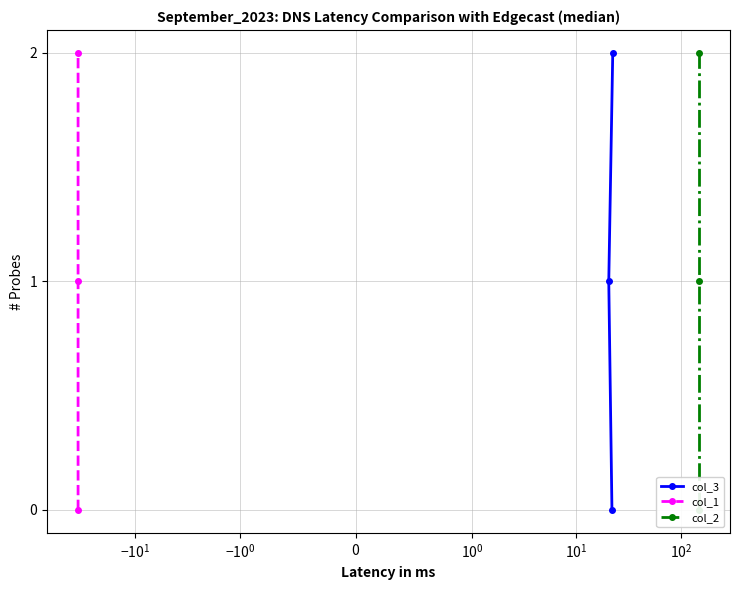

What is the difference between the second highest and minimum values in the col_3 series?

1